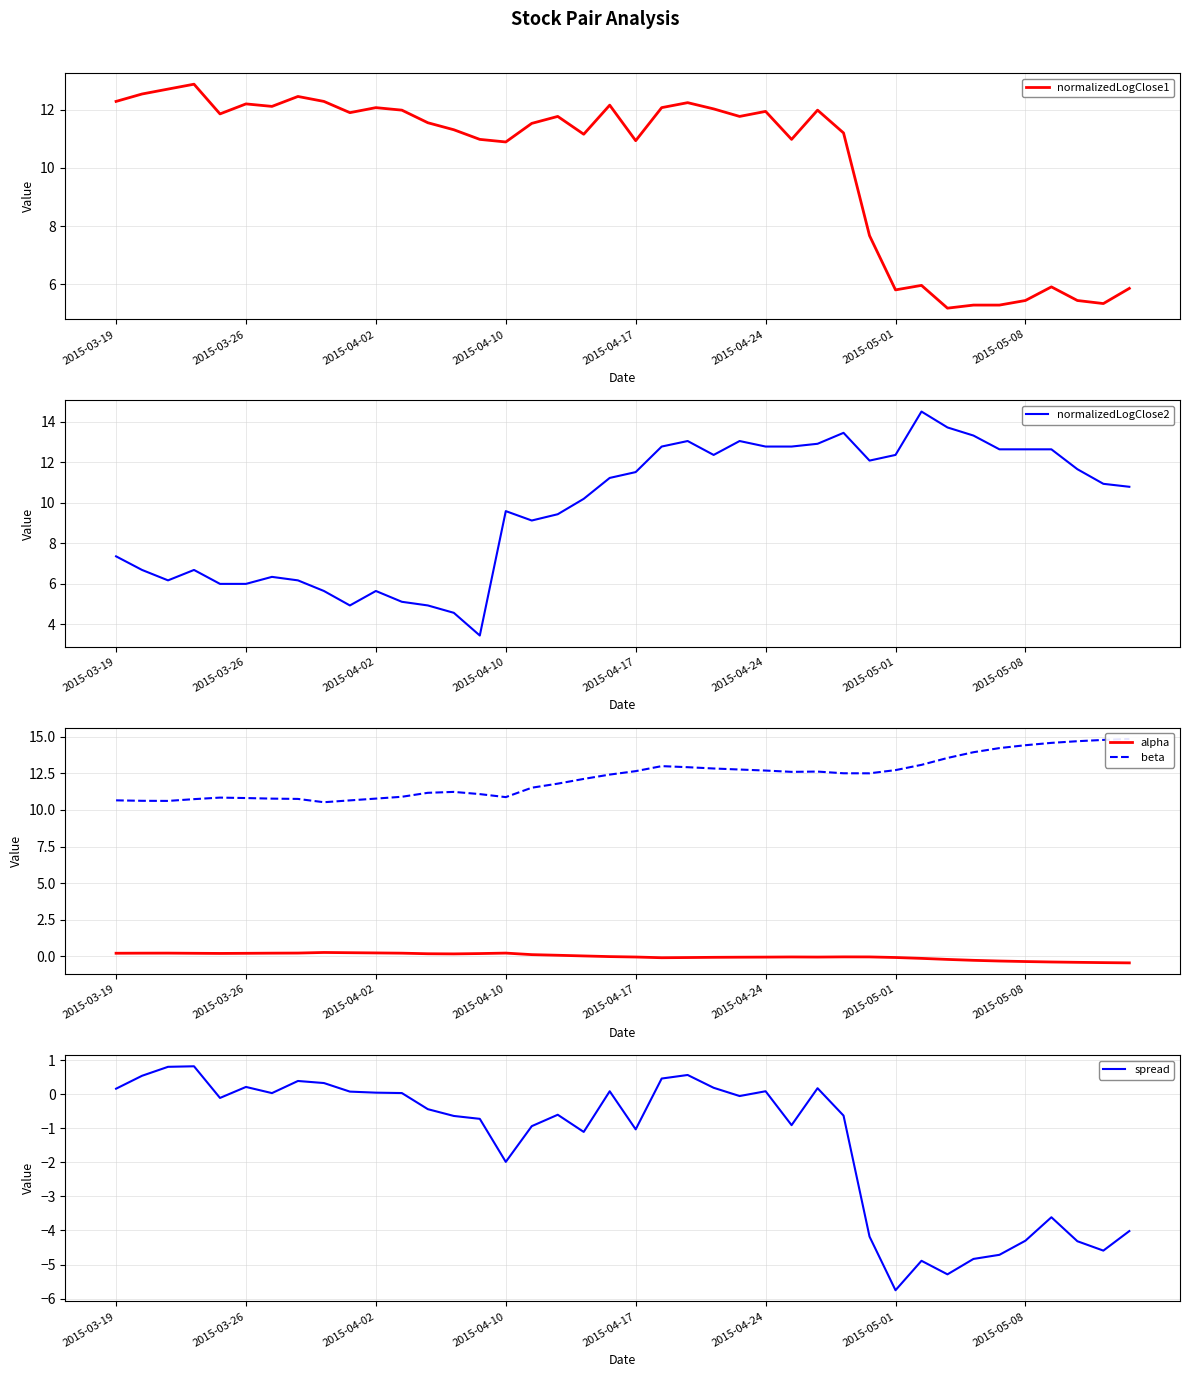

Where does the spread series first go above 0?

2015-03-19